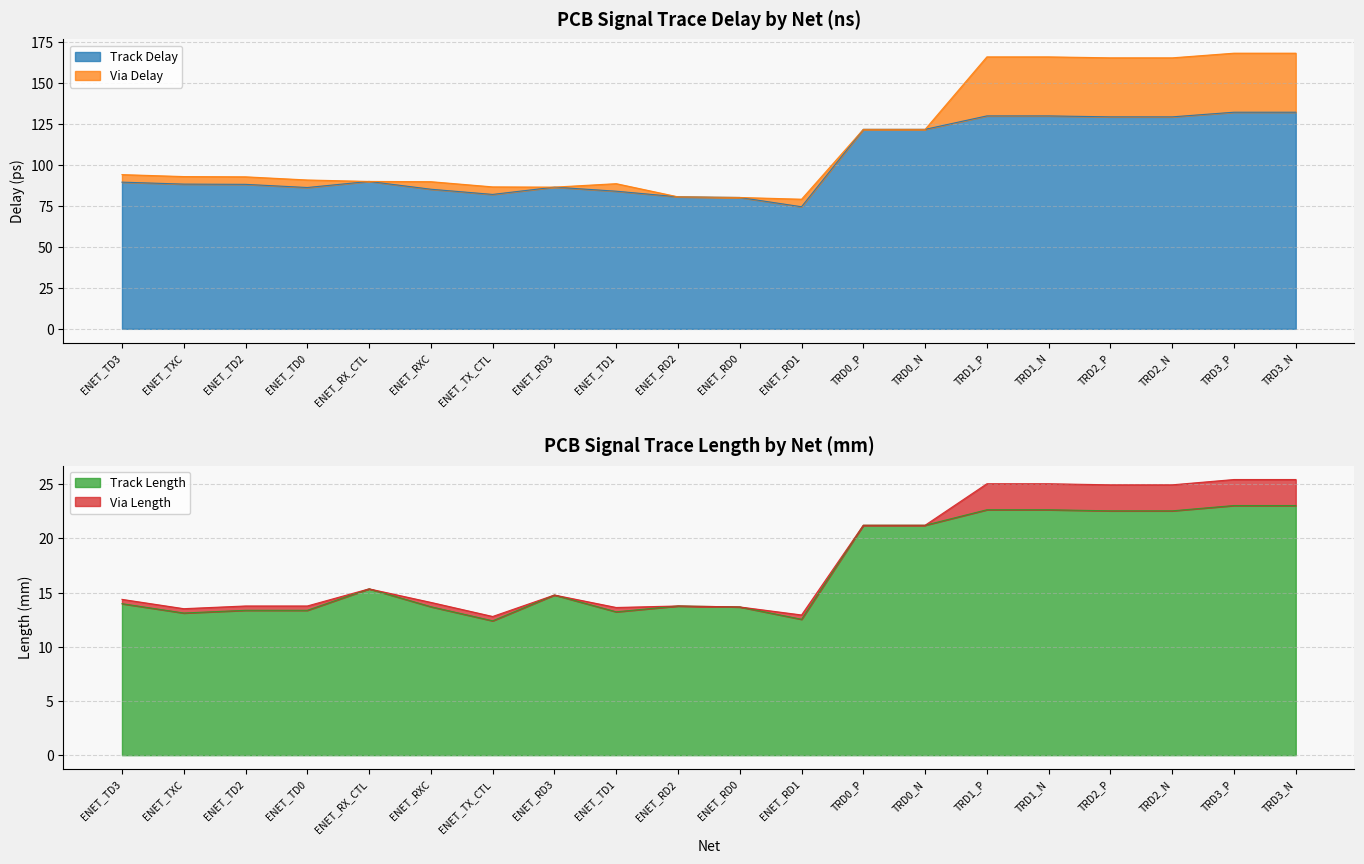

Is it true that Track Delay equals 129.3 at TRD2_N?

True